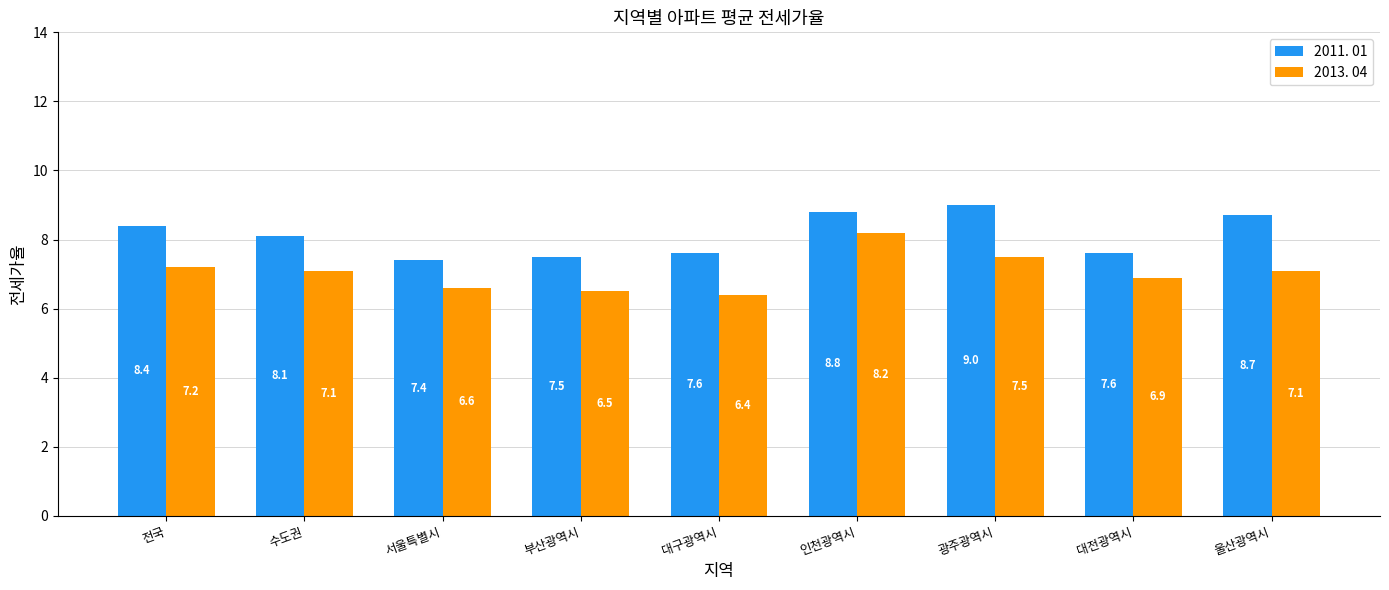

Reading right to left, list all the values displayed in this chart.

2011. 01: 울산광역시=8.7	대전광역시=7.6	광주광역시=9.0	인천광역시=8.8	대구광역시=7.6	부산광역시=7.5	서울특별시=7.4	수도권=8.1	전국=8.4
2013. 04: 울산광역시=7.1	대전광역시=6.9	광주광역시=7.5	인천광역시=8.2	대구광역시=6.4	부산광역시=6.5	서울특별시=6.6	수도권=7.1	전국=7.2